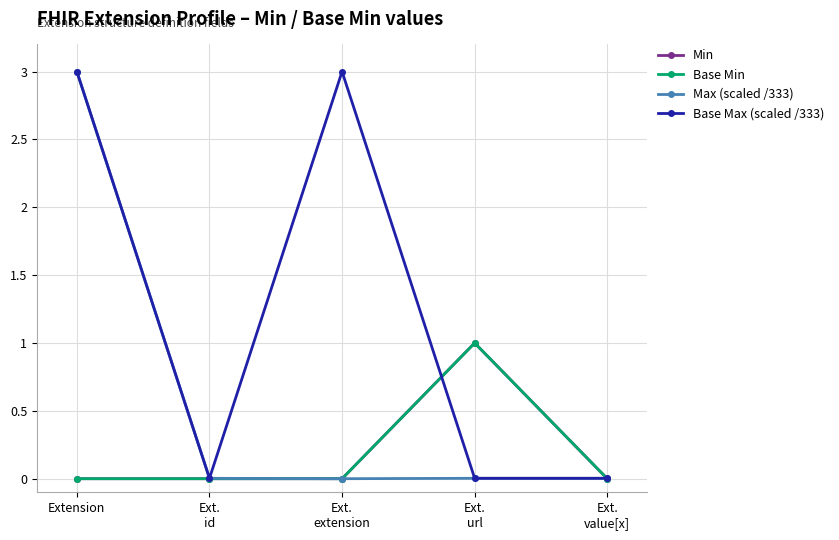

What is the difference between the highest and lowest values at Ext.
url?

1.0